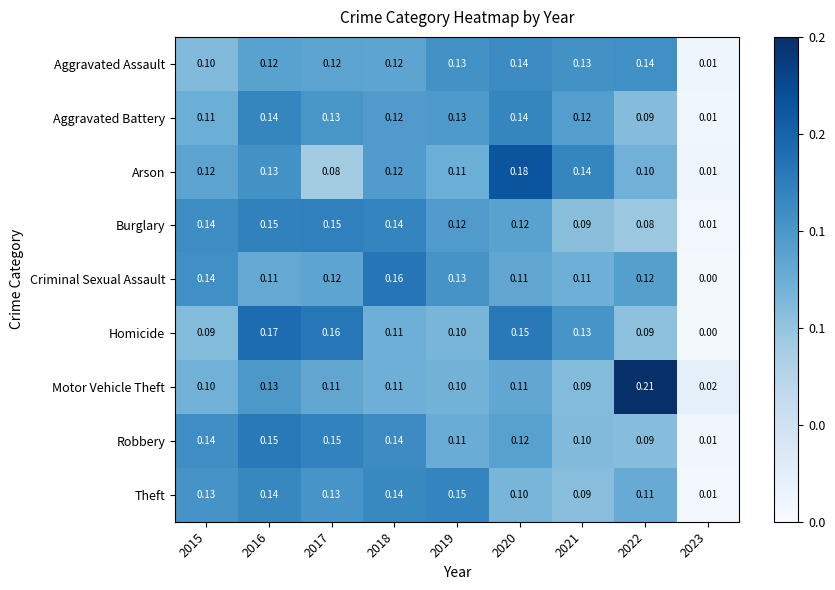

Between 2022 and 2023, which series saw the biggest shift?

Motor Vehicle Theft